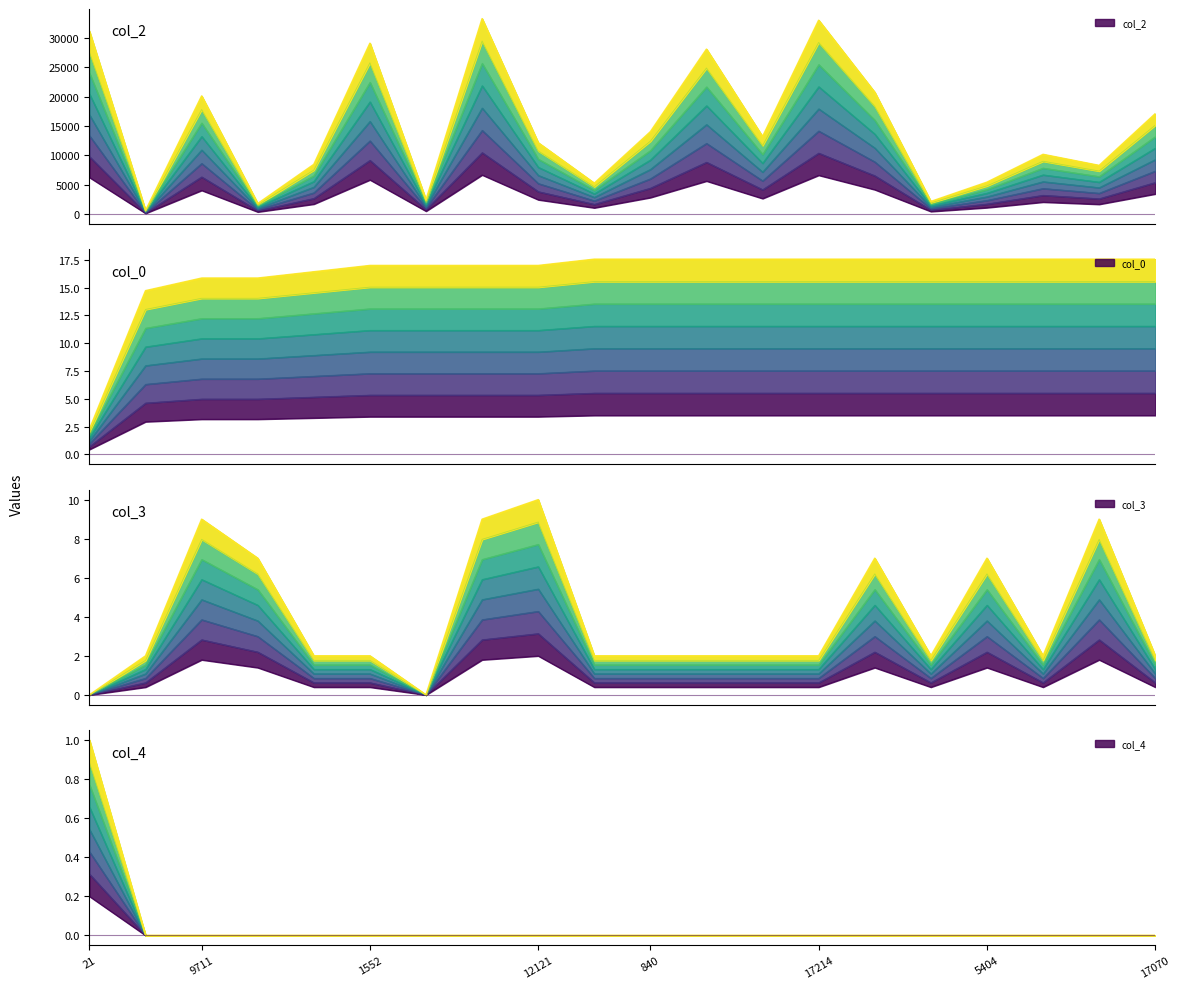

How many lines are shown in the chart?

4